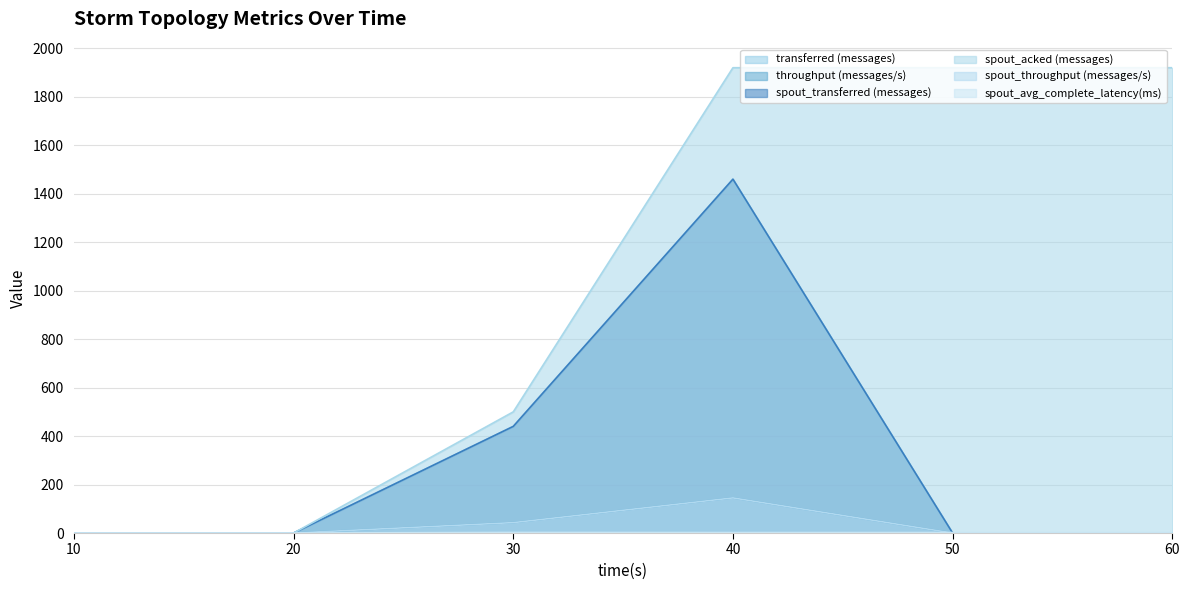

At which category is the sum across all series the highest?

40